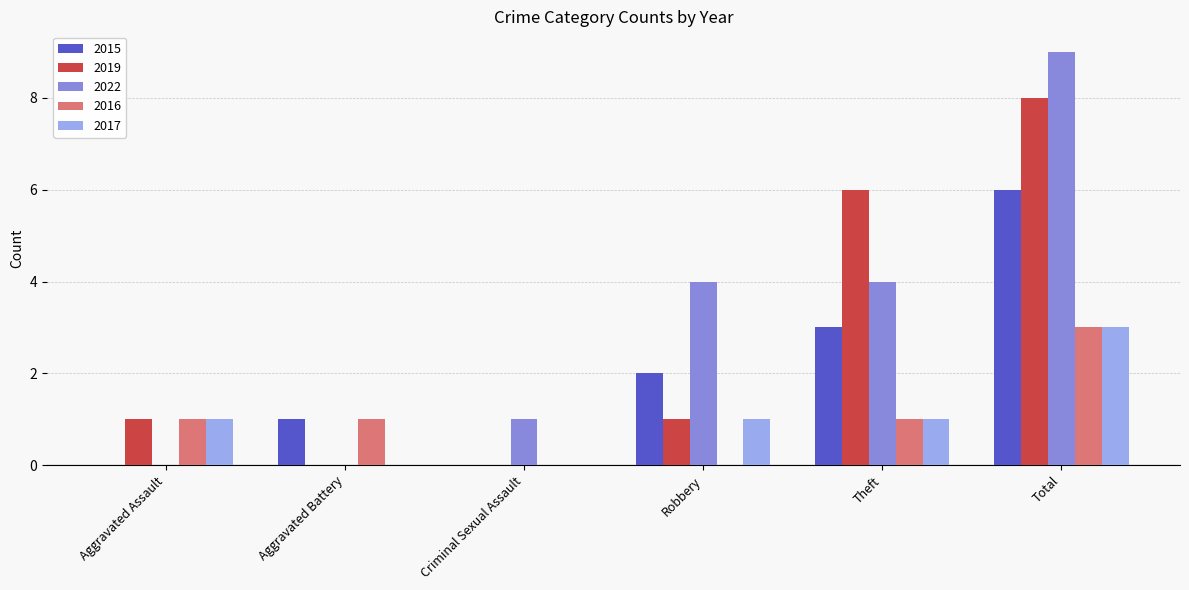

Which series has the largest total across all categories?

2022